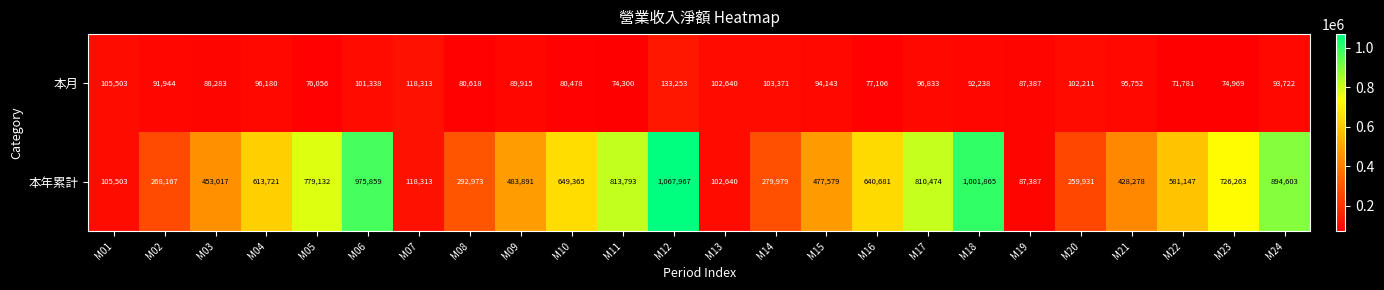

Which series has the widest spread of values?

本年累計